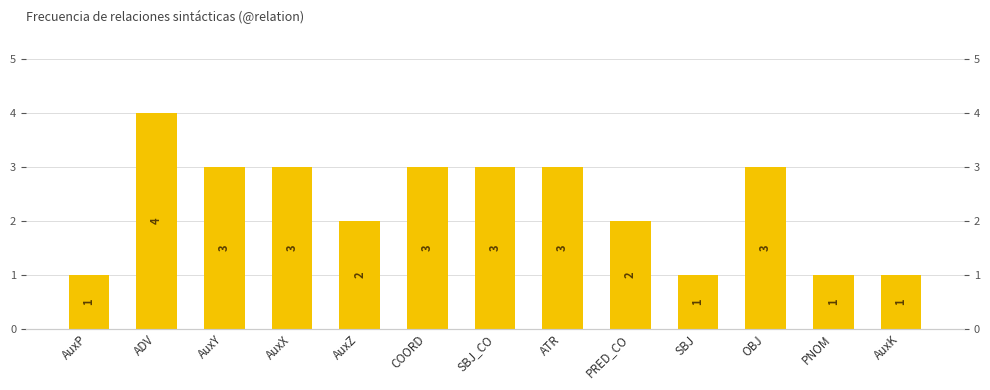

List the labels in order of value, smallest first.

AuxP, SBJ, PNOM, AuxK, AuxZ, PRED_CO, AuxY, AuxX, COORD, SBJ_CO, ATR, OBJ, ADV